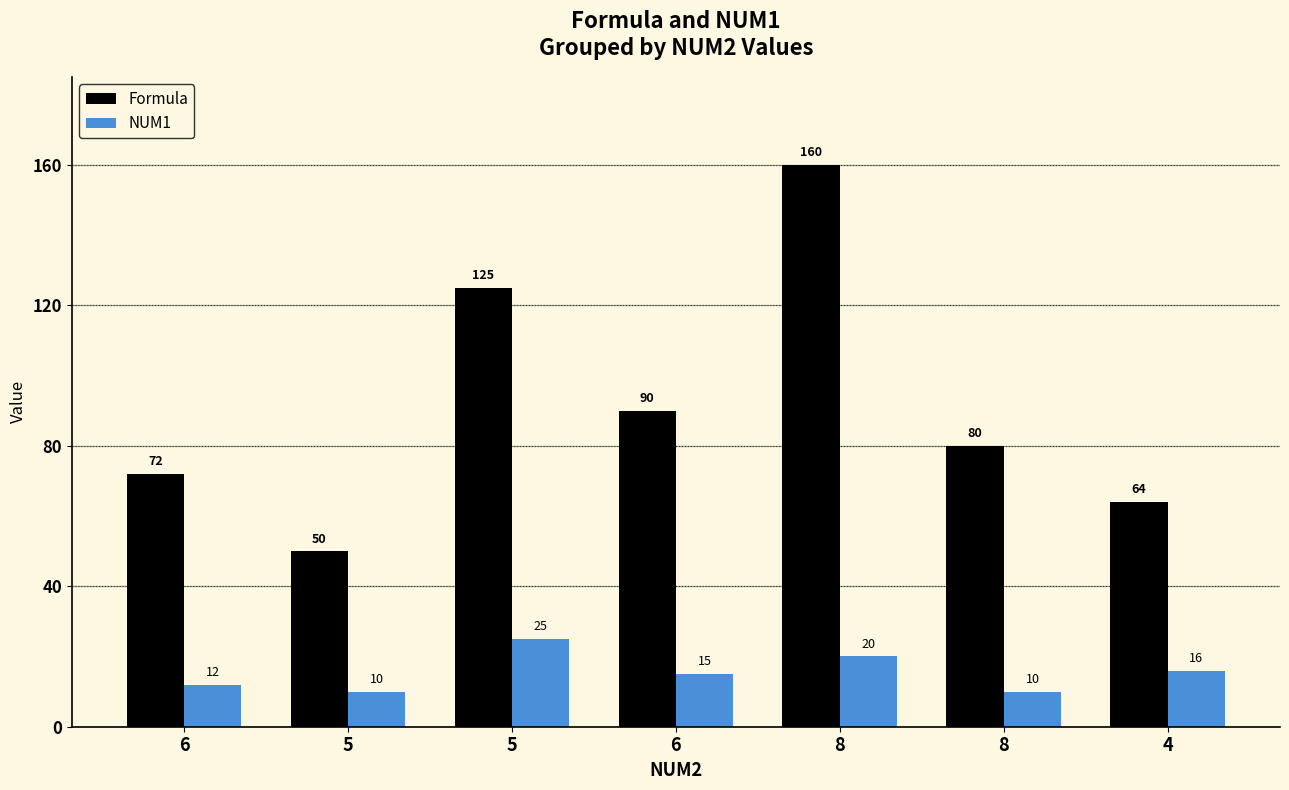

Is it true that Formula equals 80 at 8?

True